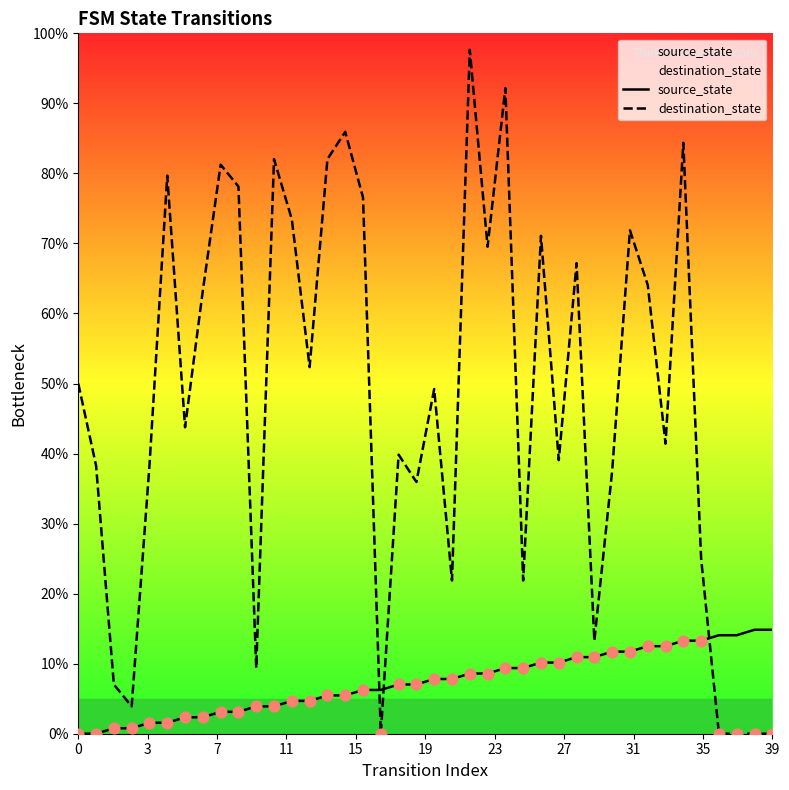

What is the total value across all series at 34?

97.7